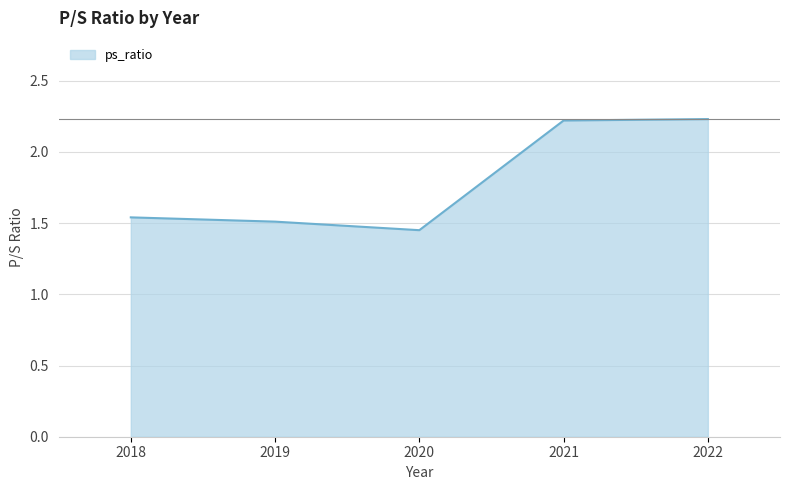

At which label is the value closest to 1?

2020